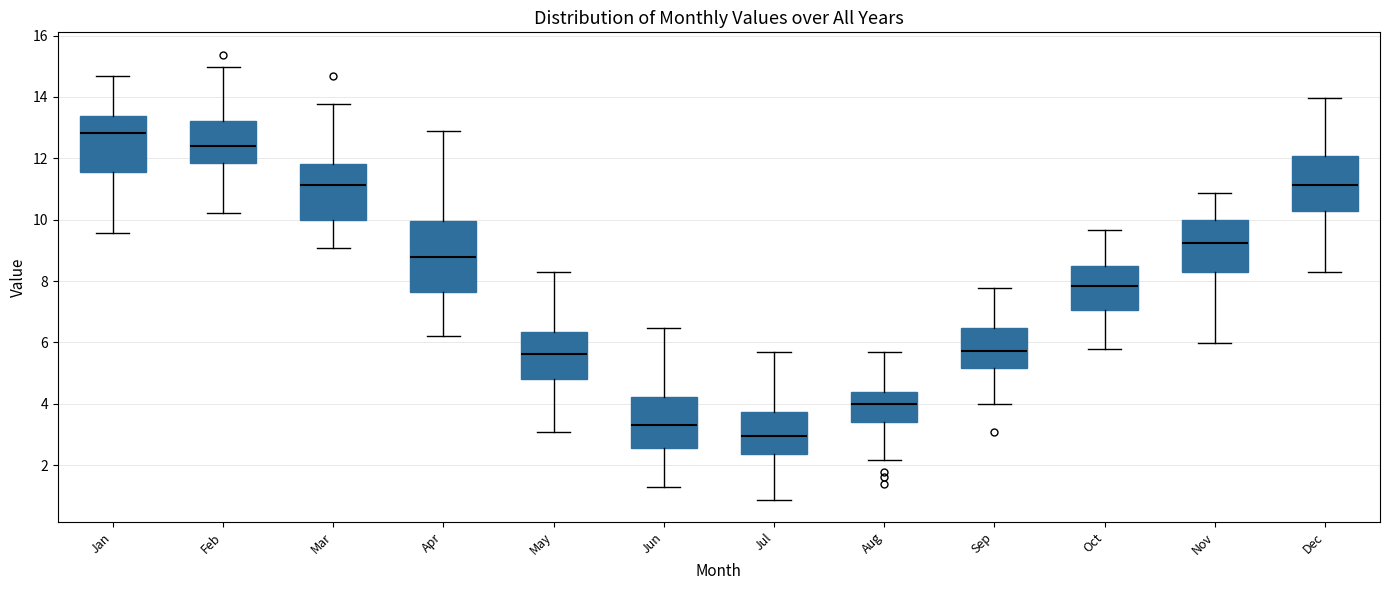

Comparing the boxes themselves (not the whiskers), which one is the tallest?

Apr